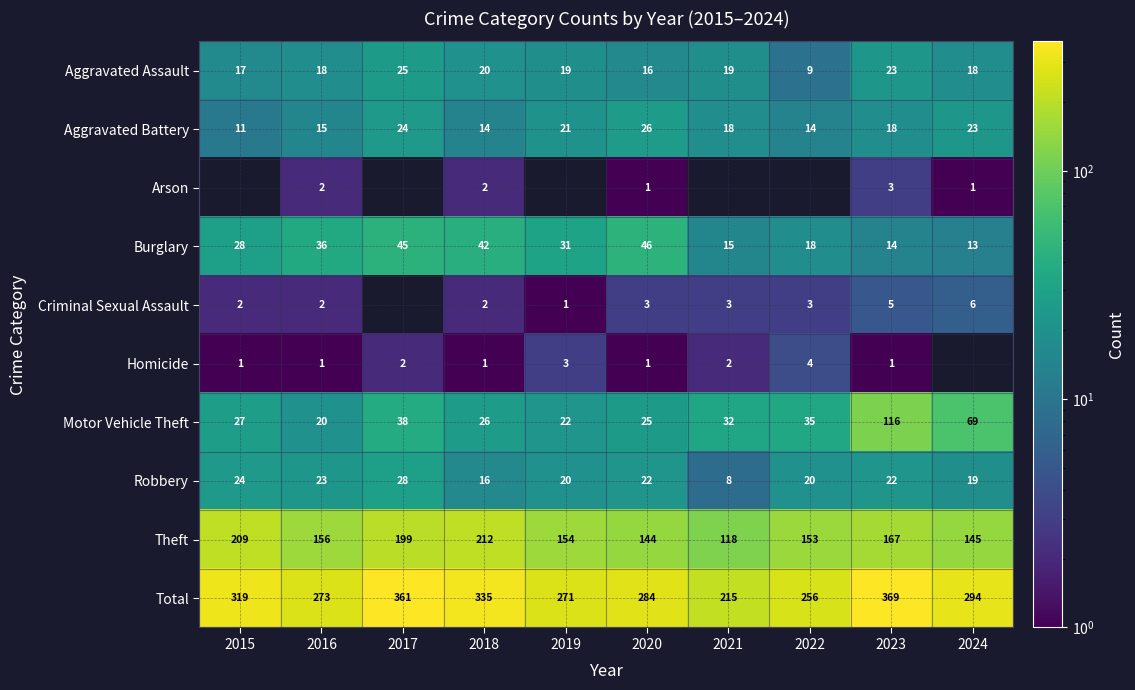

At which label is Burglary closest to 29?

2015